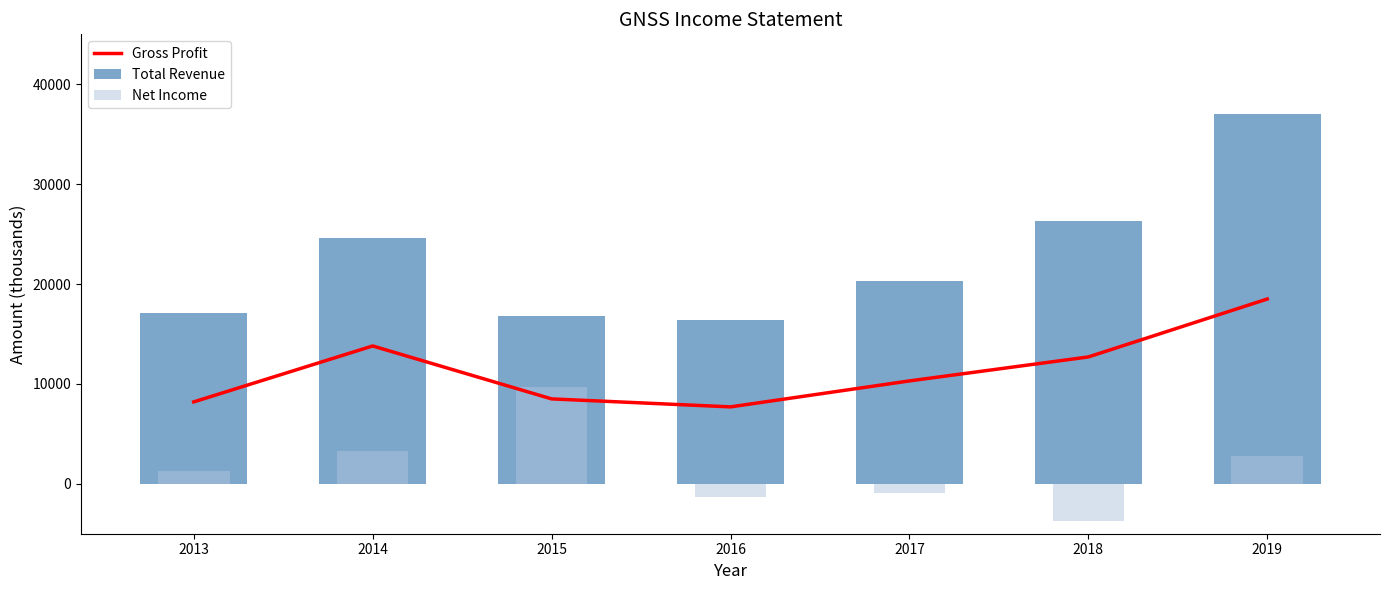

What is the value of the Total Revenue bar at the 5th from the left?

20300